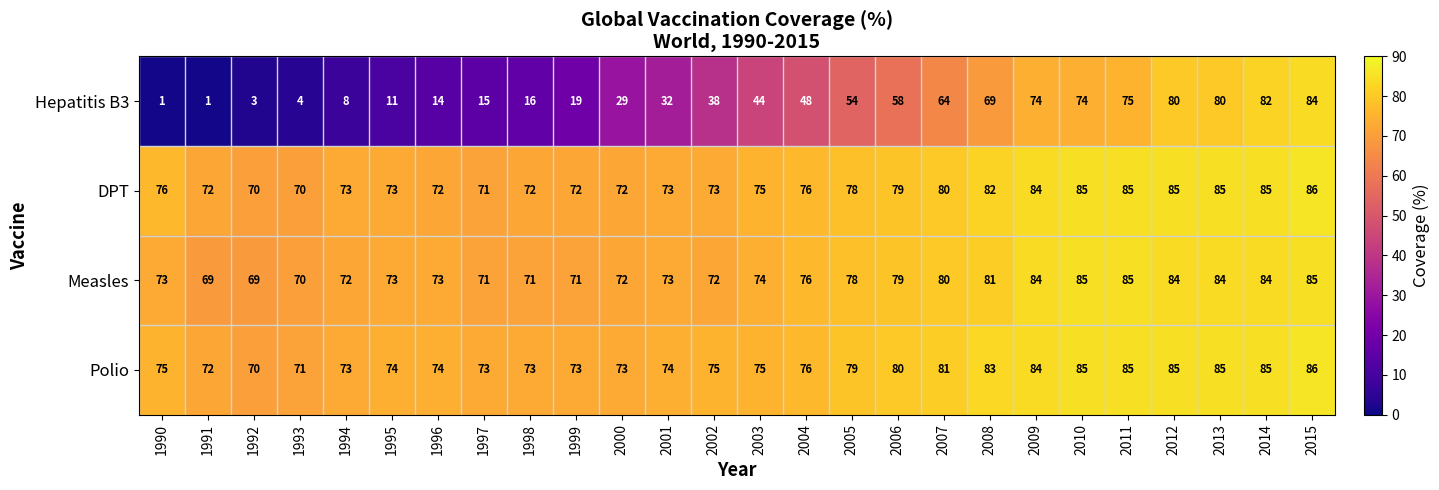

Which series has the largest range (max minus min)?

Hepatitis B3